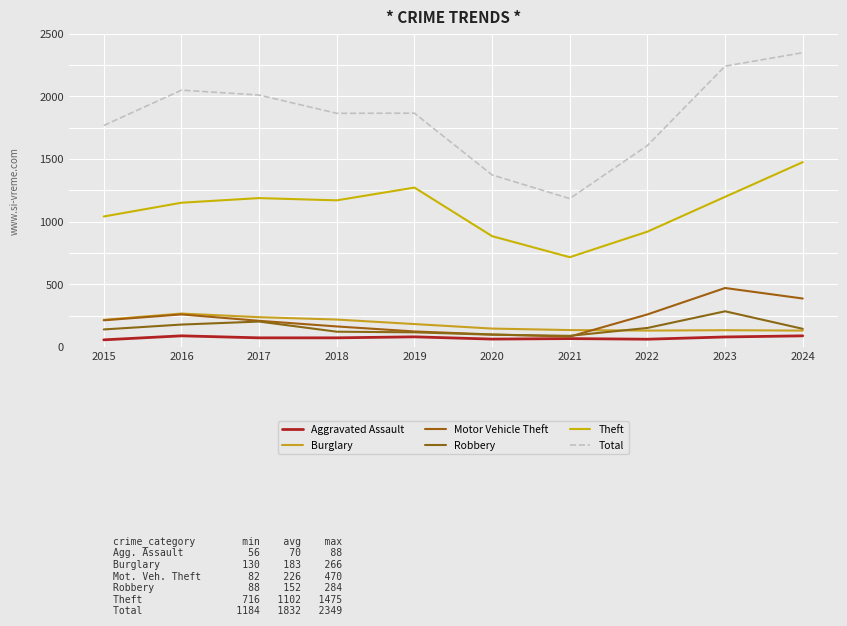

What value does the Motor Vehicle Theft series have at 2020?

99